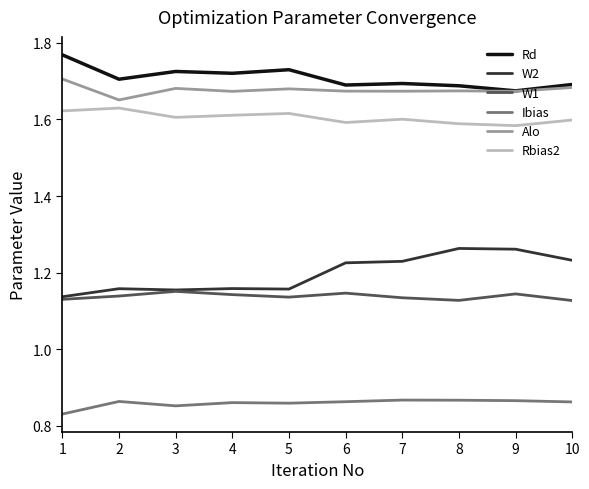

Is the value of Ibias at 8 greater than the value of Rd at 8?

No